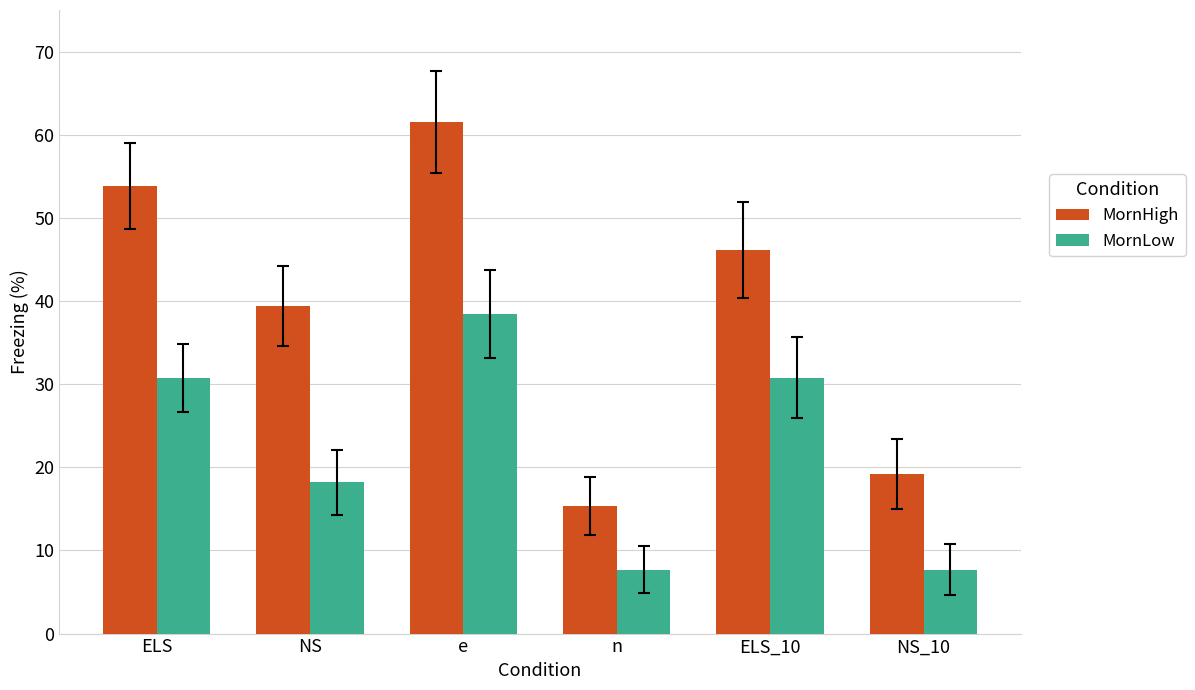

What is the value of the MornLow bar at the 3rd from the left?

38.5